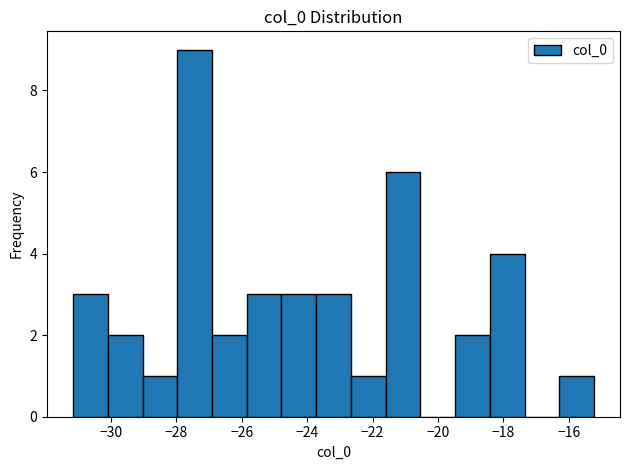

Reading left to right, list every bar in this chart as the range it spans on the x-axis followed by its height. Neither the bar edges nor the heights are printed on the chart, so give them approximately, as read against the axes.

-31.2 to -30.0: 3
-30.0 to -29.0: 2
-29.0 to -28.0: 1
-28.0 to -27.0: 9
-27.0 to -25.8: 2
-25.8 to -24.8: 3
-24.8 to -23.8: 3
-23.8 to -22.6: 3
-22.6 to -21.6: 1
-21.6 to -20.6: 6
-20.6 to -19.4: 0
-19.4 to -18.4: 2
-18.4 to -17.4: 4
-17.4 to -16.2: 0
-16.2 to -15.2: 1